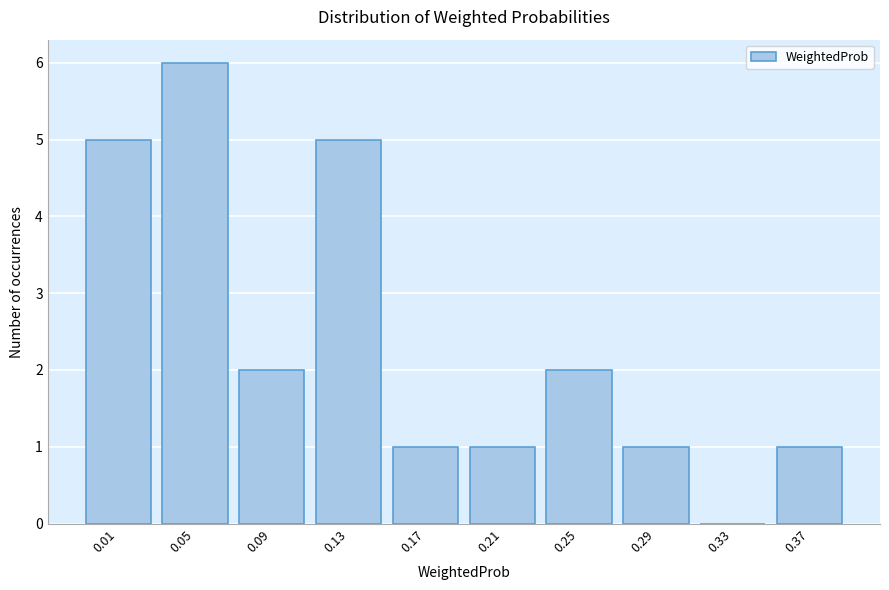

Reading left to right, extract all data points from this chart.

0.01=5	0.05=6	0.09=2	0.13=5	0.17=1	0.21=1	0.25=2	0.29=1	0.33=0	0.37=1